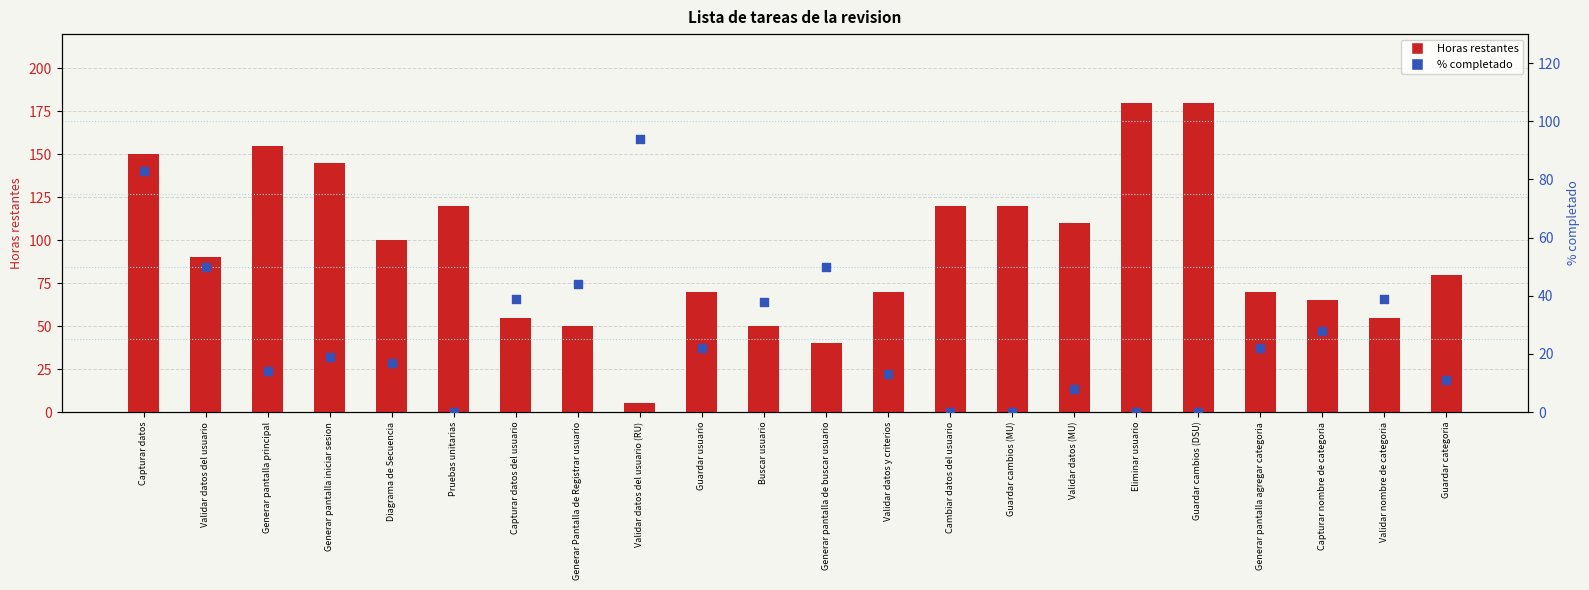

Is the value of Horas restantes at Guardar cambios (DSU) greater than the value of % completado at Validar datos del usuario?

Yes